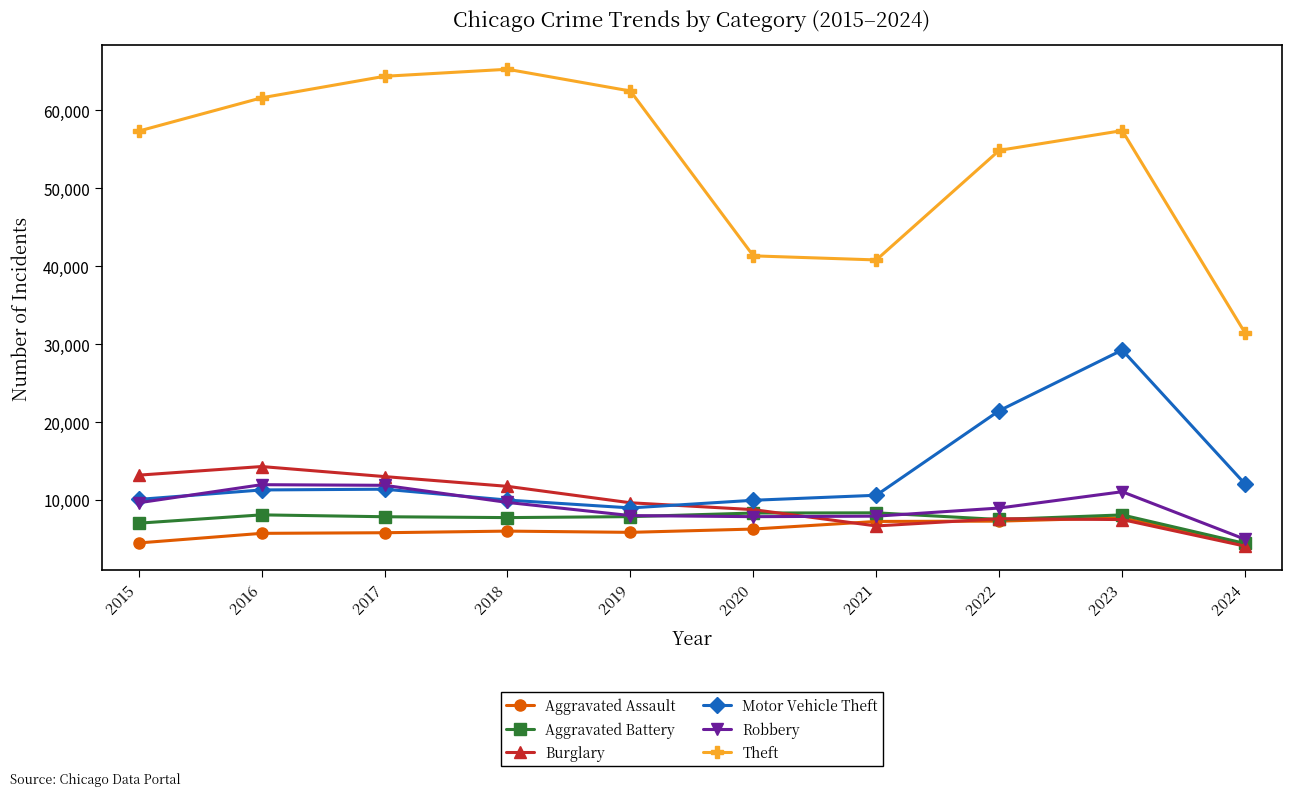

What is the minimum value shown in the chart?

4069